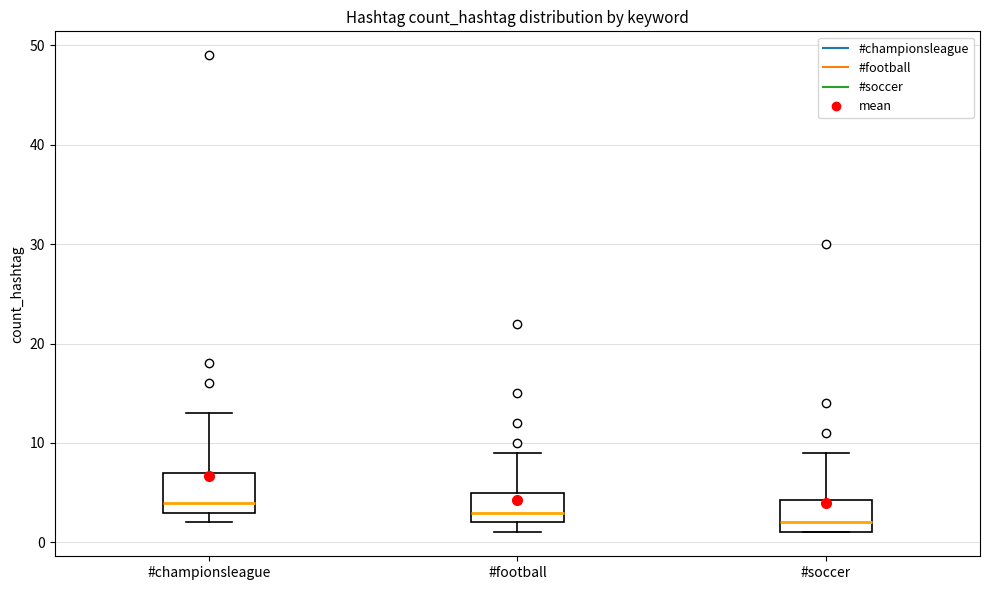

Reading left to right, read every box against the y-axis: the position of its median line, the range the box covers, and the ends of its whiskers. The values are not printed on the chart, so give them approximately, as read against the axis.

#championsleague: median 4, box 3 to 7, whiskers 2 to 13
#football: median 3, box 2 to 5, whiskers 1 to 9
#soccer: median 2, box 1 to 4, whiskers 1 to 9